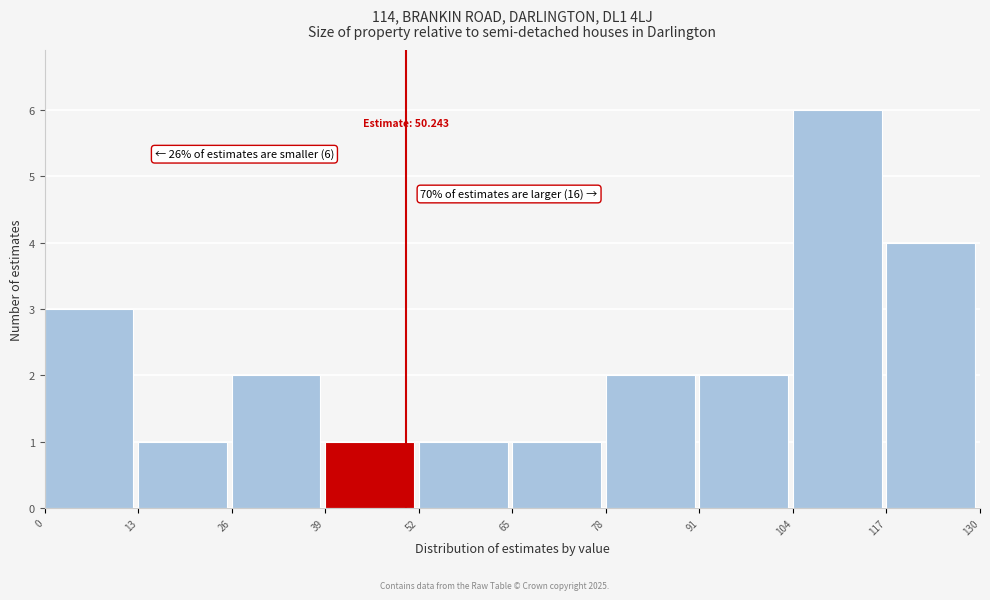

Which range on the x-axis has the tallest bar?

104 to 117